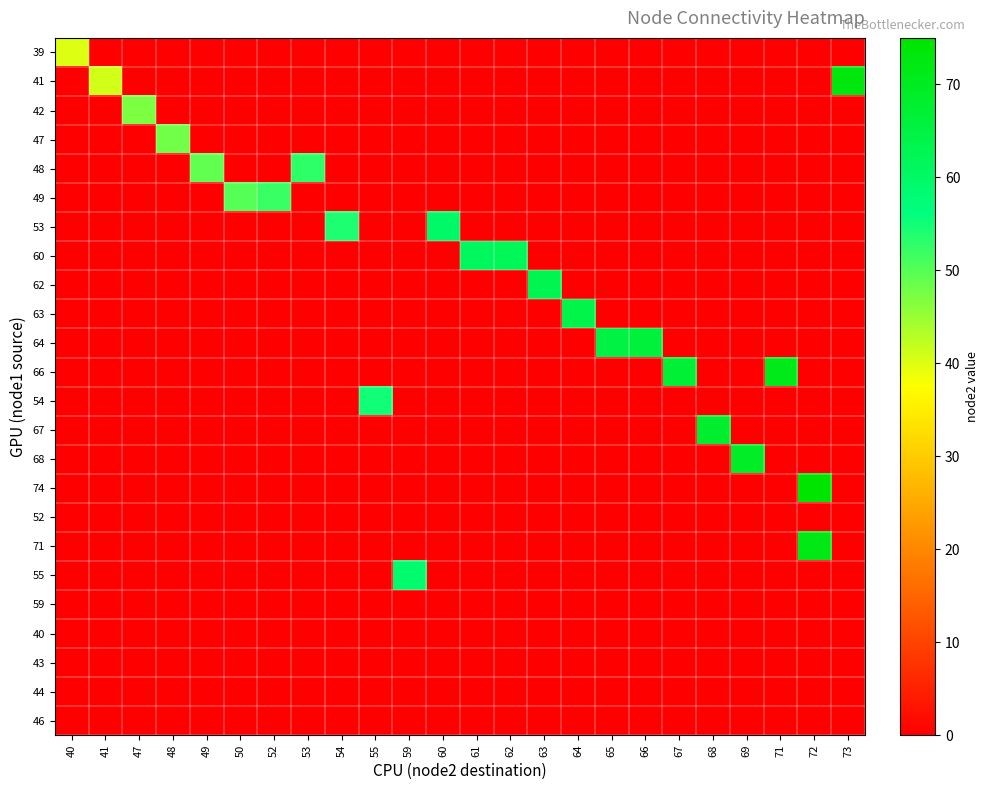

Between 67 and 73, which series saw the biggest shift?

41